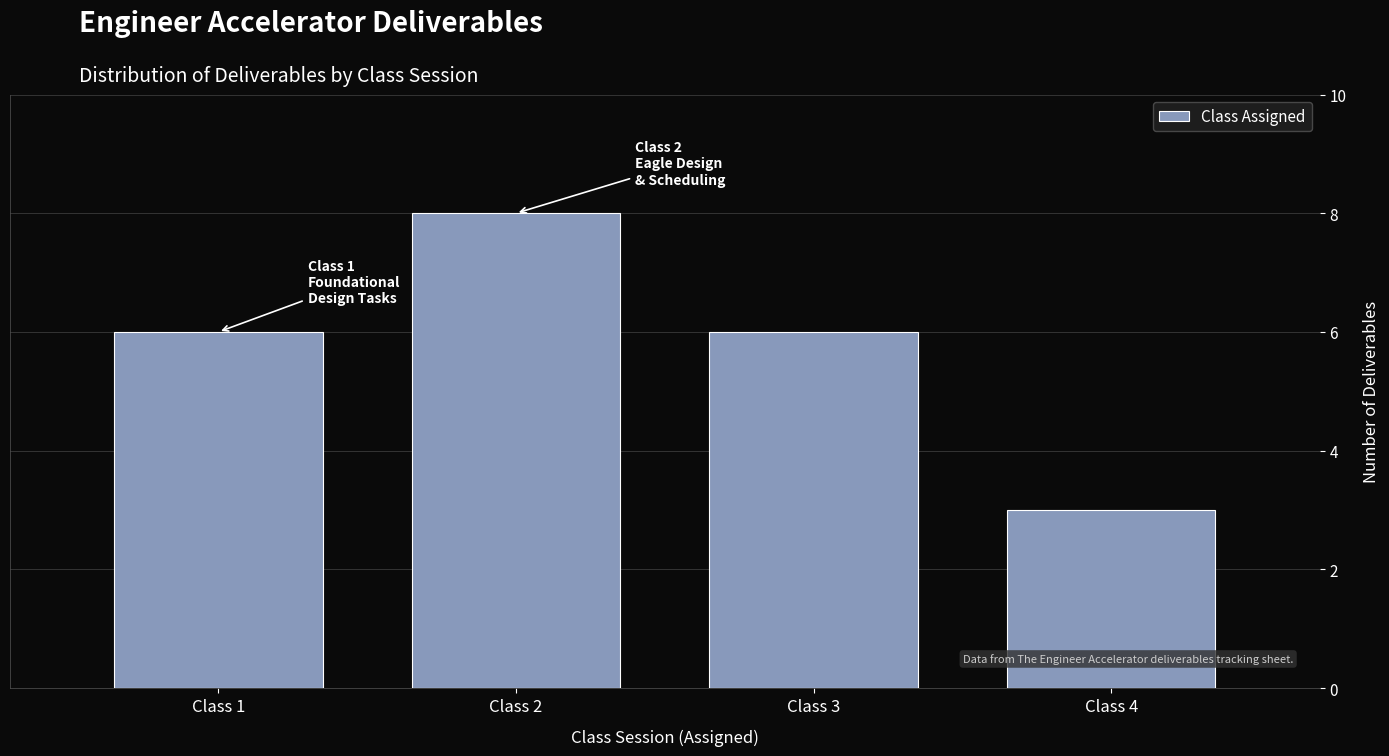

Reading left to right, list all the values displayed in this chart.

6	8	6	3